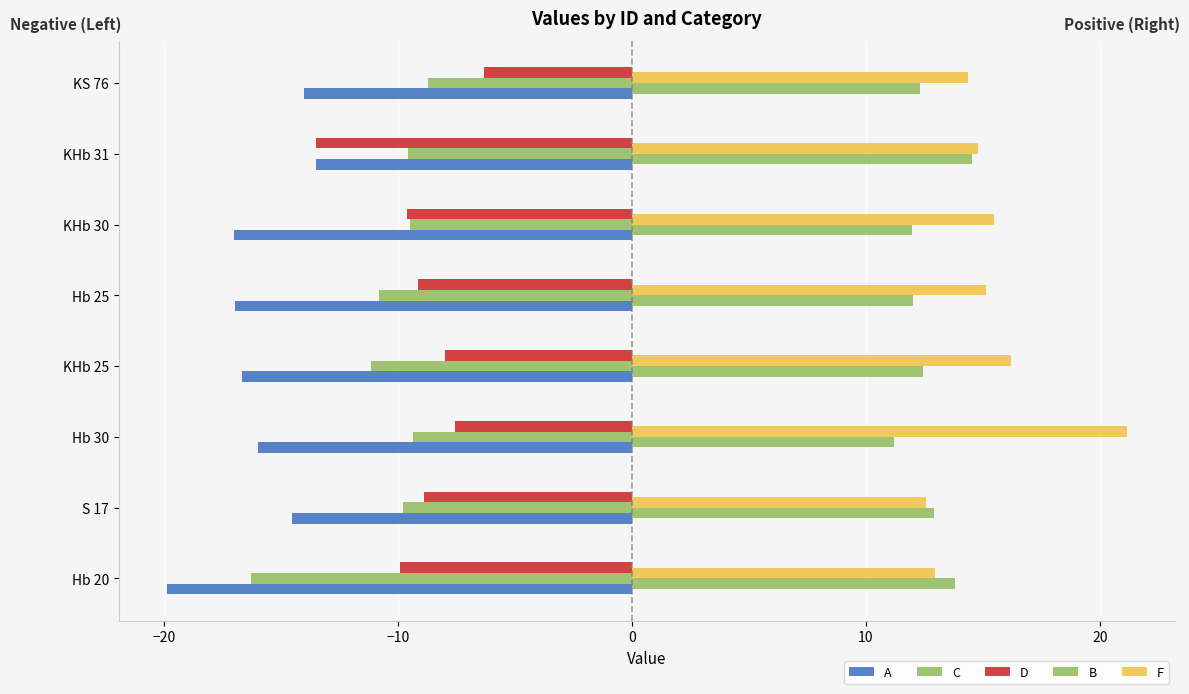

How many values in the A series are below -15?

5